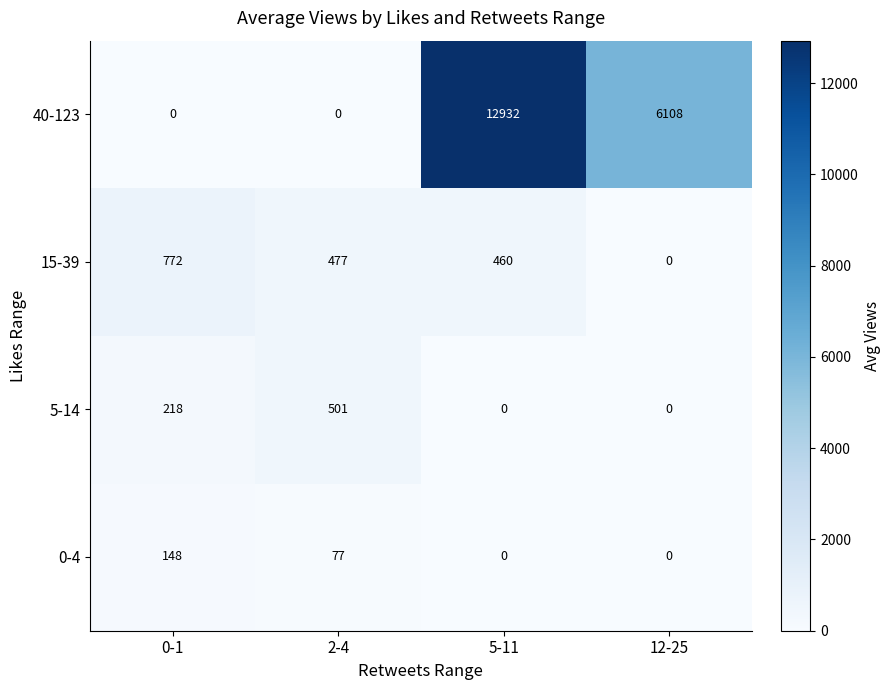

Read the 0-4 value at 2-4, to the nearest 10.

80